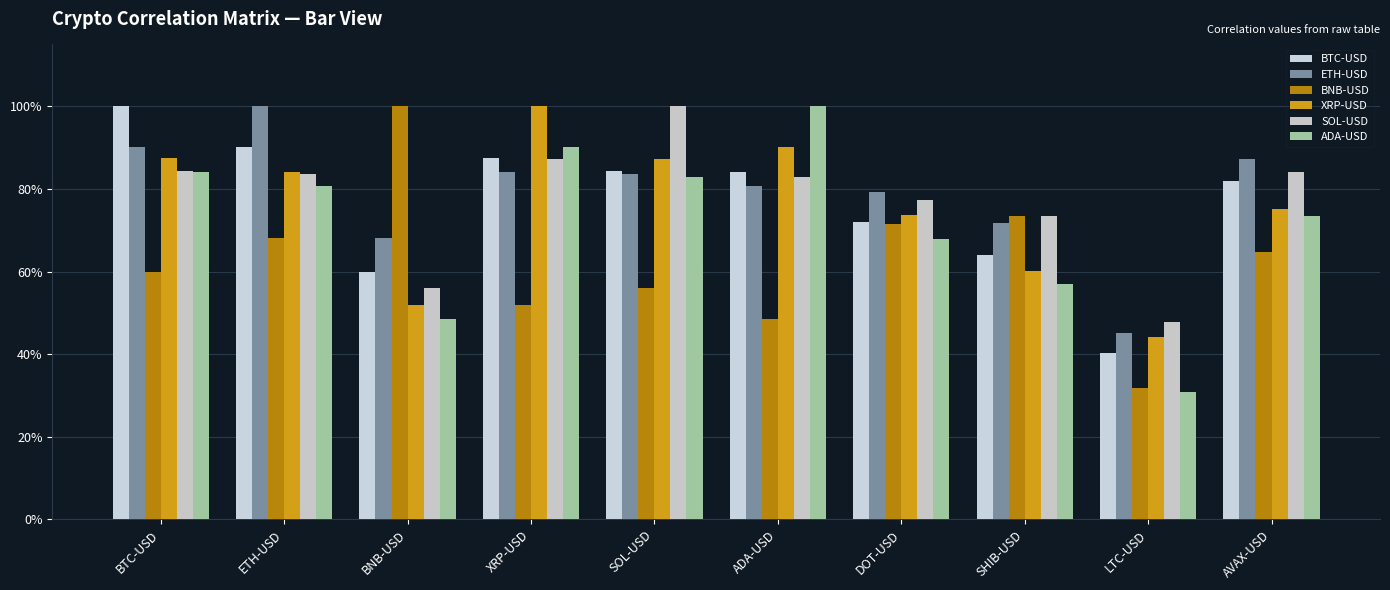

Is the value of ETH-USD at ADA-USD greater than the value of BTC-USD at SOL-USD?

No